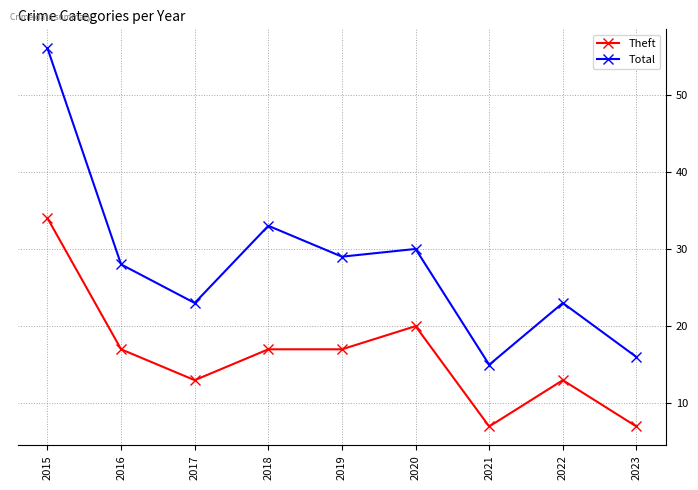

What is the value of the Total point at the 5th from the left?

29